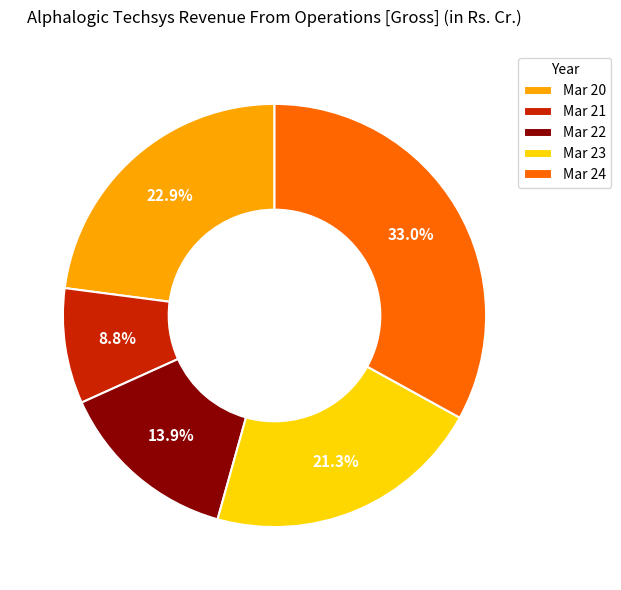

Between Mar 21 and Mar 23, which is larger?

Mar 23